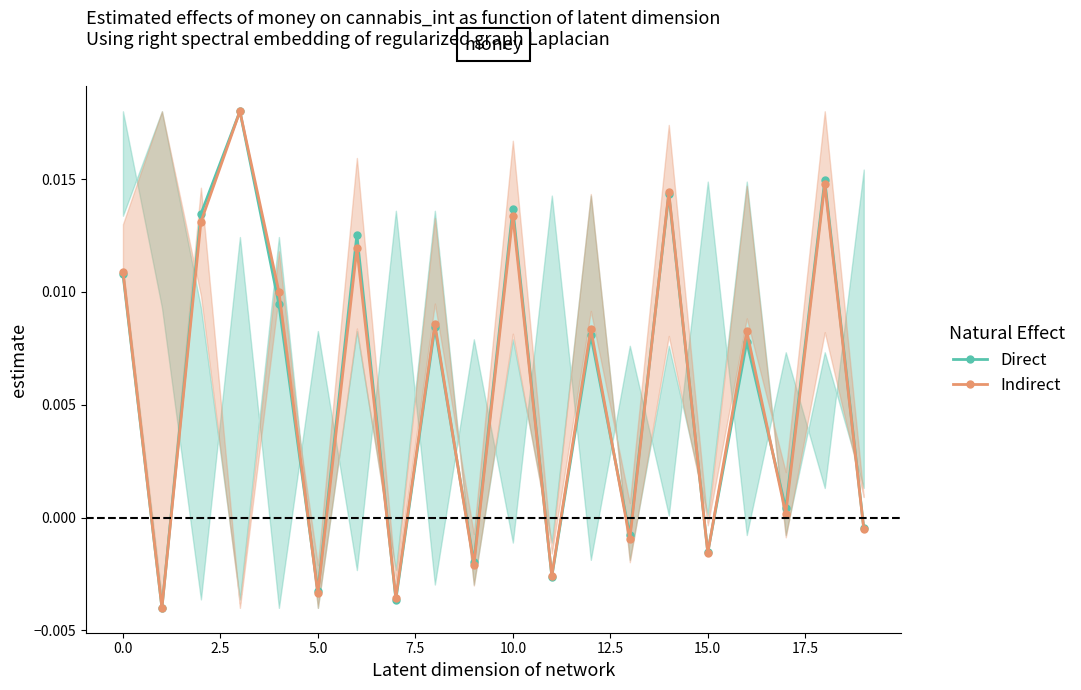

How many values in Indirect are below zero?

8